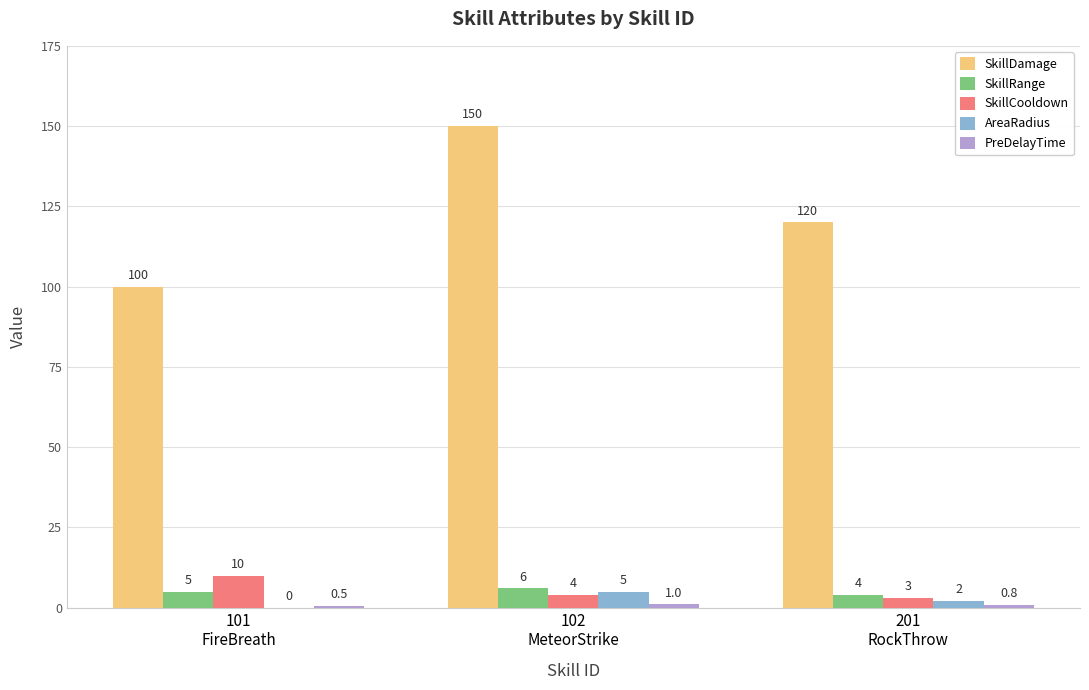

What is the greatest value displayed?

150.0